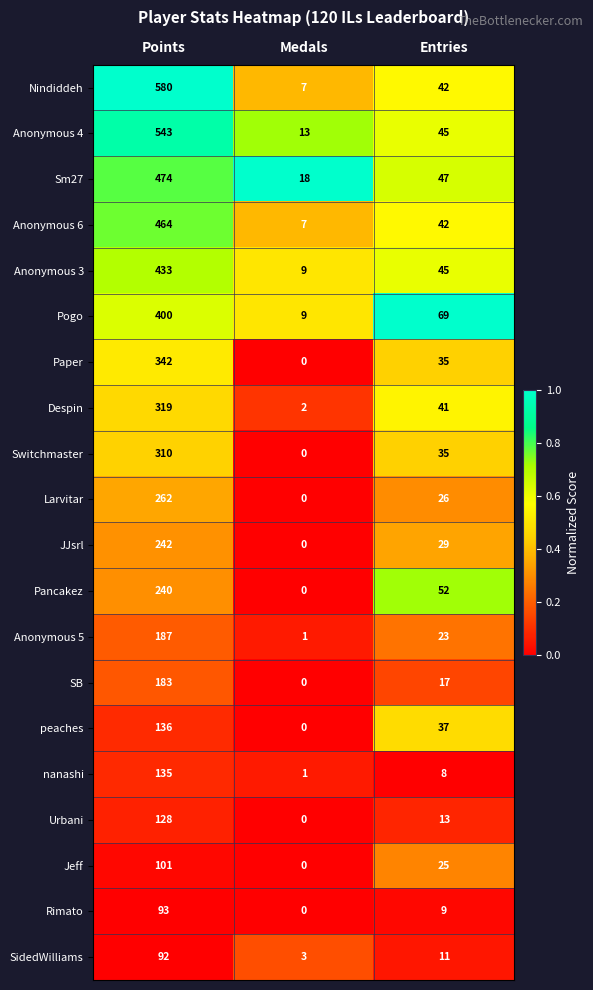

Where is Anonymous 3 nearest to the value 221?

Entries